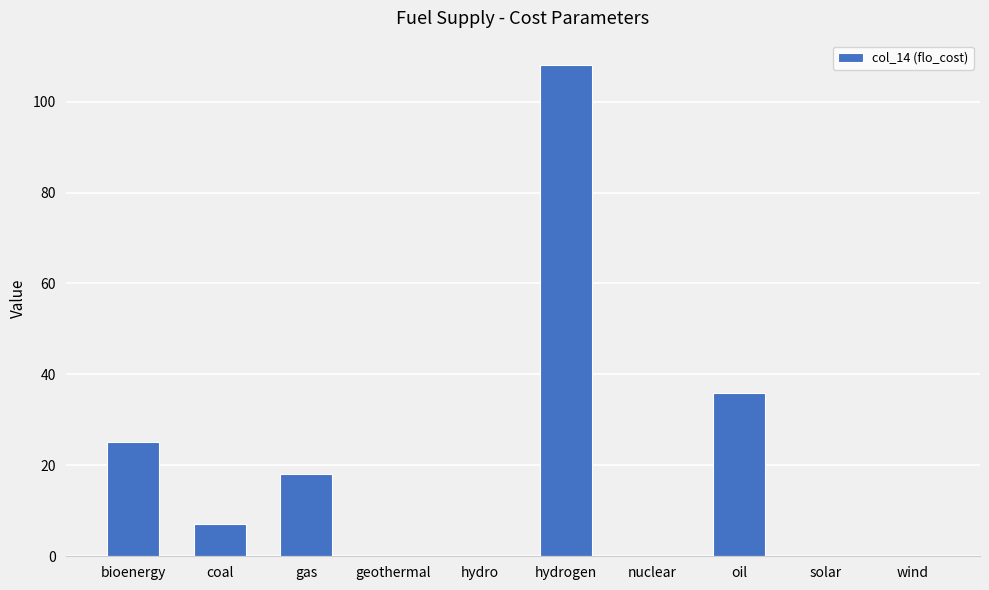

What is the approximate value at solar?

0.4